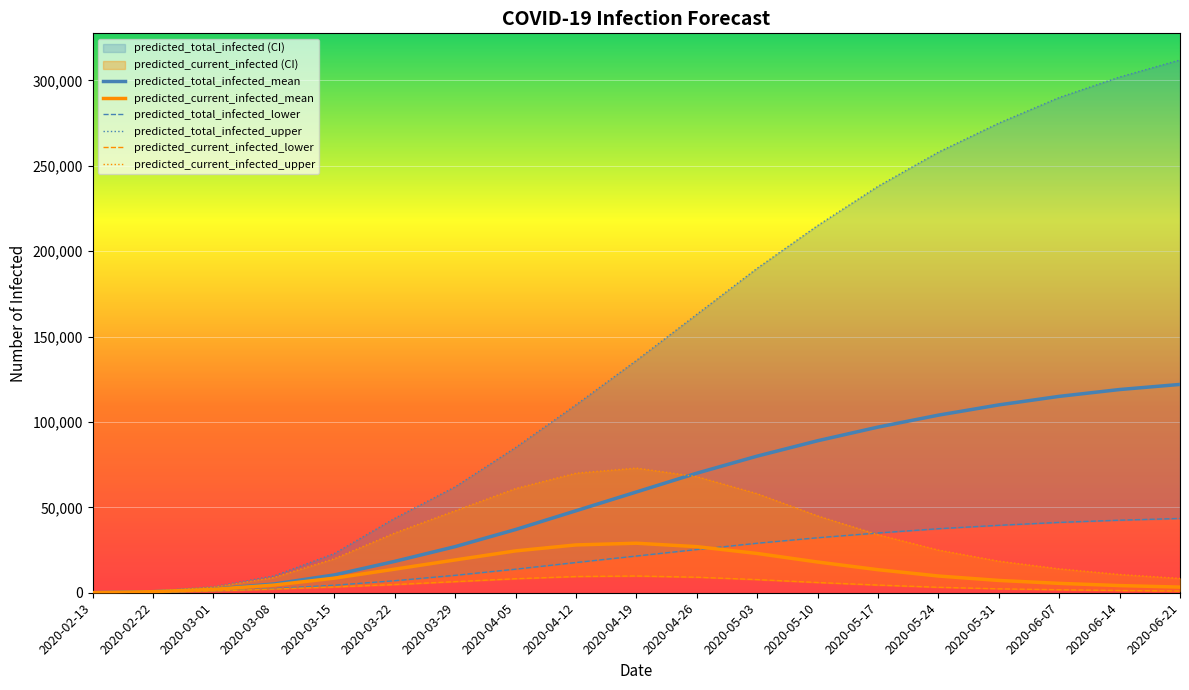

Which has a higher value, 2020-06-14 or 2020-02-22?

2020-06-14